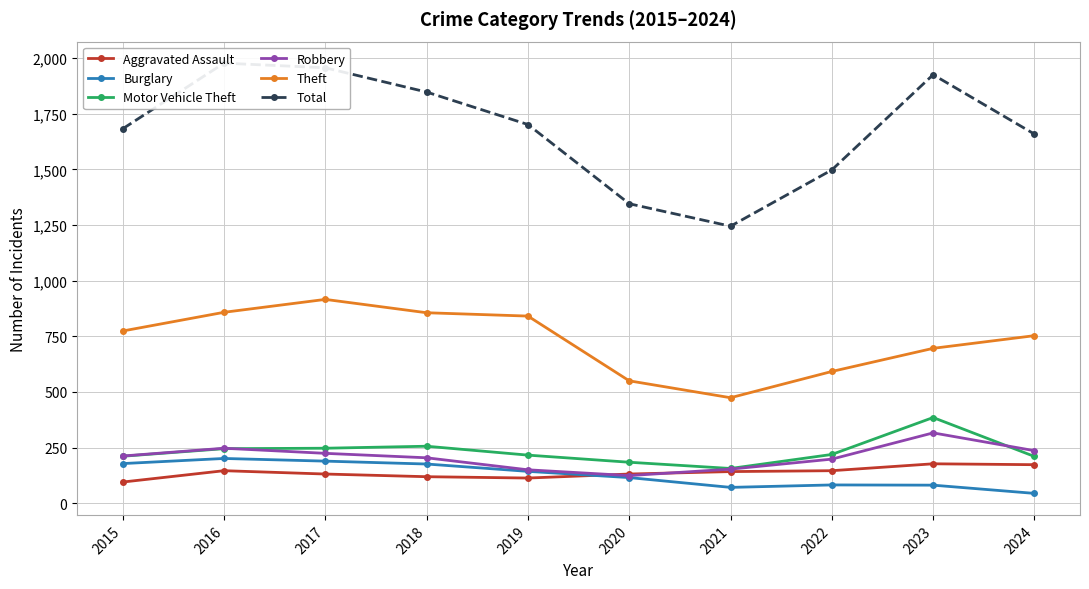

Reading left to right, what are all the values shown in this chart?

Aggravated Assault: 2015=95	2016=146	2017=131	2018=119	2019=113	2020=131	2021=142	2022=146	2023=177	2024=173
Burglary: 2015=178	2016=201	2017=189	2018=176	2019=143	2020=115	2021=71	2022=82	2023=81	2024=44
Motor Vehicle Theft: 2015=211	2016=245	2017=247	2018=256	2019=216	2020=184	2021=156	2022=219	2023=385	2024=210
Robbery: 2015=212	2016=247	2017=224	2018=204	2019=150	2020=124	2021=153	2022=198	2023=316	2024=236
Theft: 2015=774	2016=858	2017=916	2018=856	2019=841	2020=550	2021=474	2022=592	2023=696	2024=753
Total: 2015=1683	2016=1978	2017=1957	2018=1848	2019=1702	2020=1346	2021=1245	2022=1498	2023=1926	2024=1659